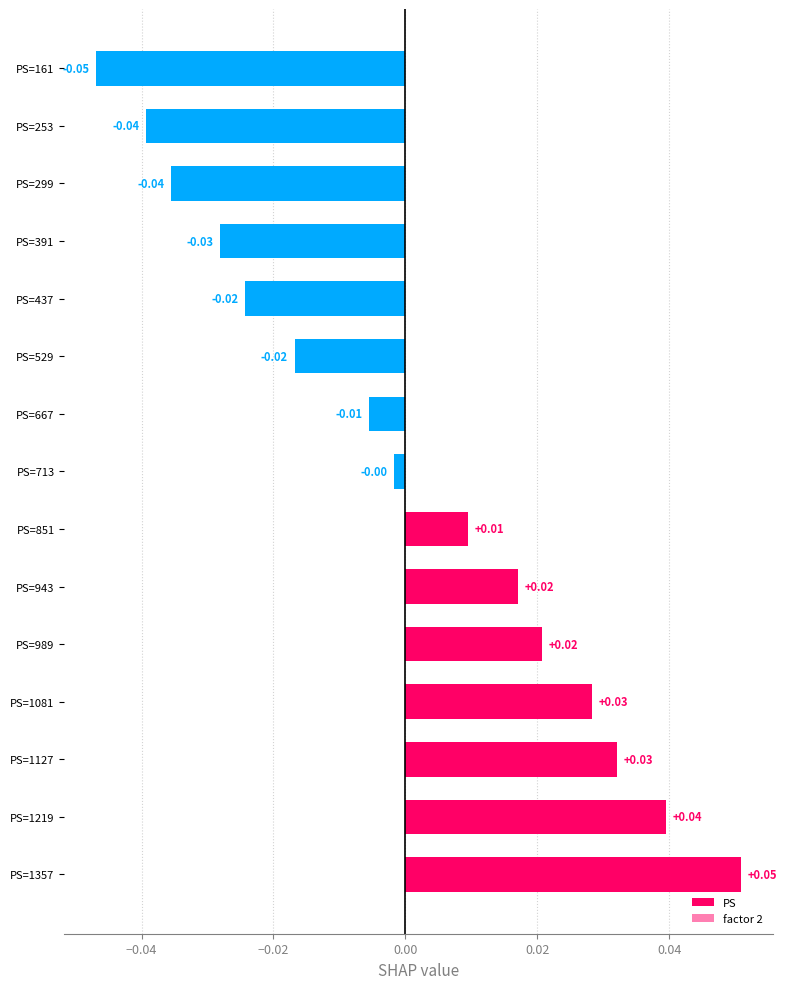

Where is factor 2 nearest to the value 0?

PS=713